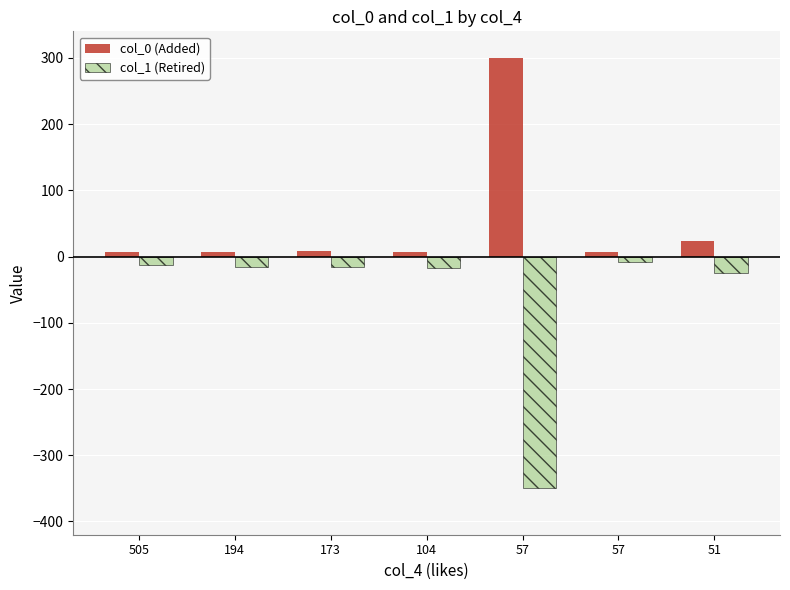

How many bars are there in each group?

2